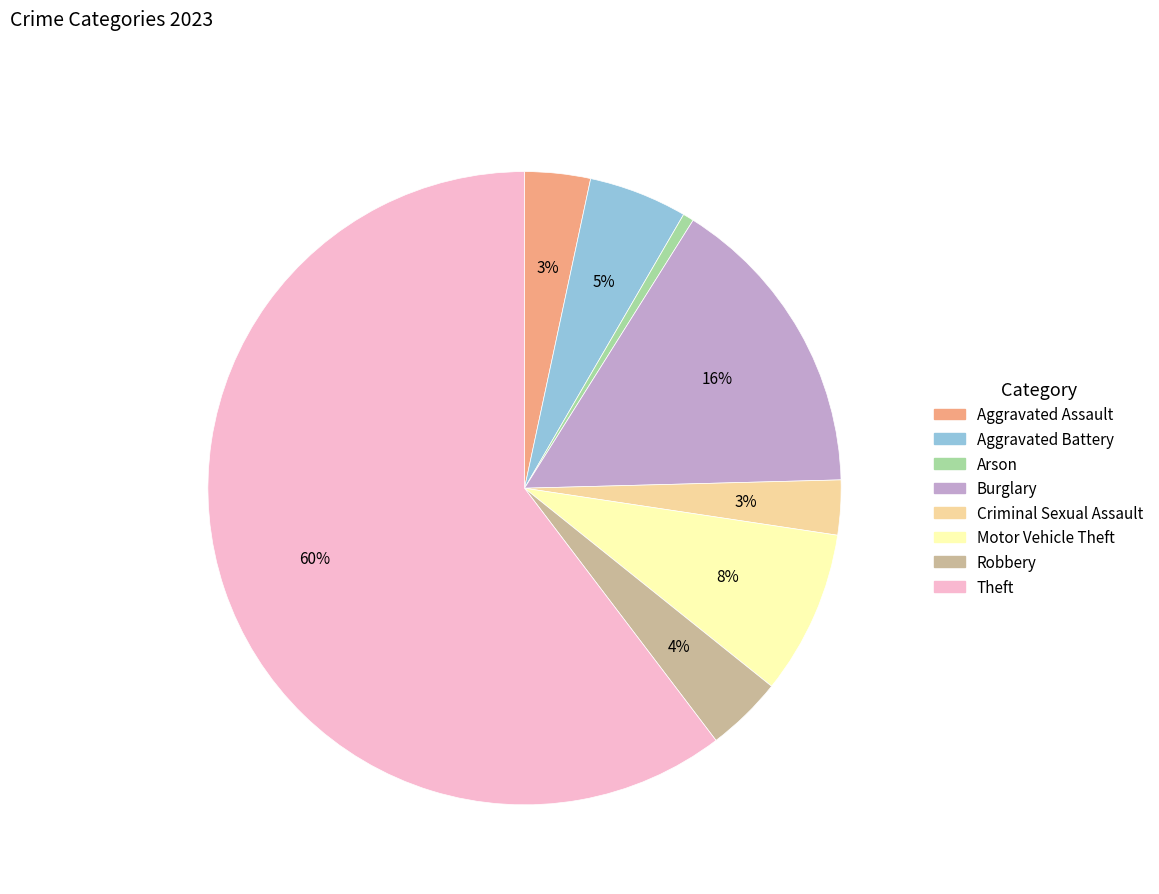

Which slice is the largest?

Theft